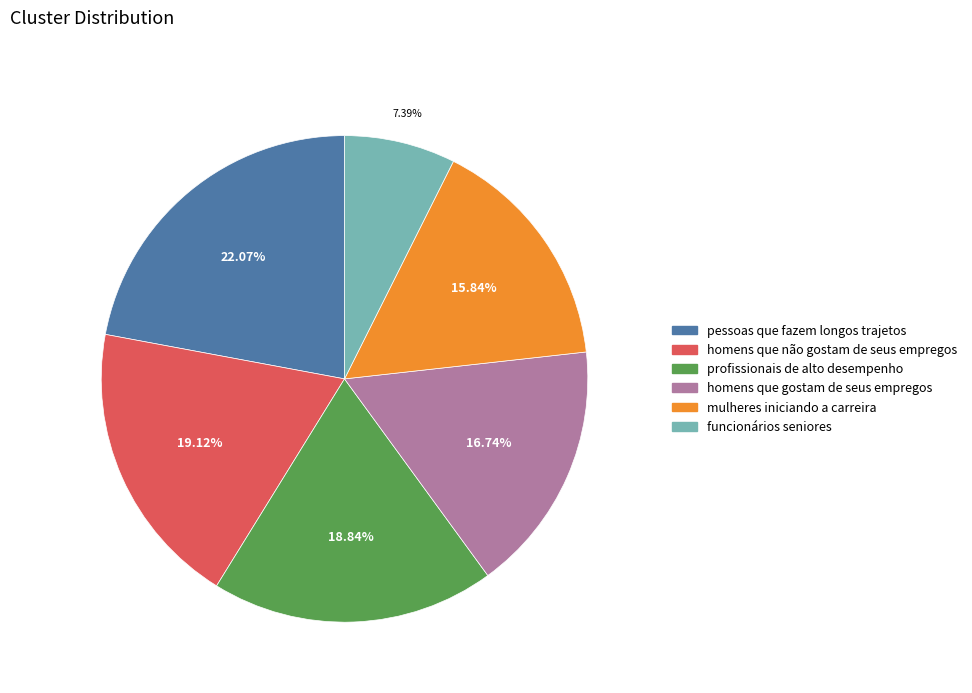

Is there any slice that represents more than half of the pie?

No